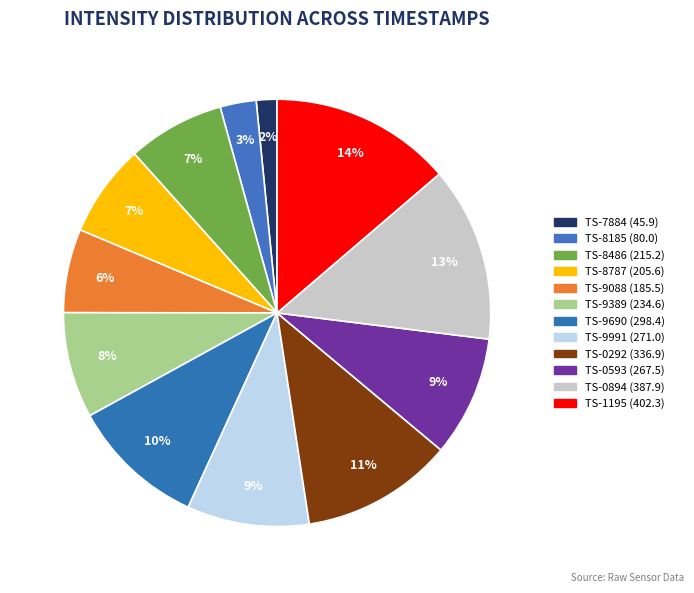

Count the number of slices in the pie.

12